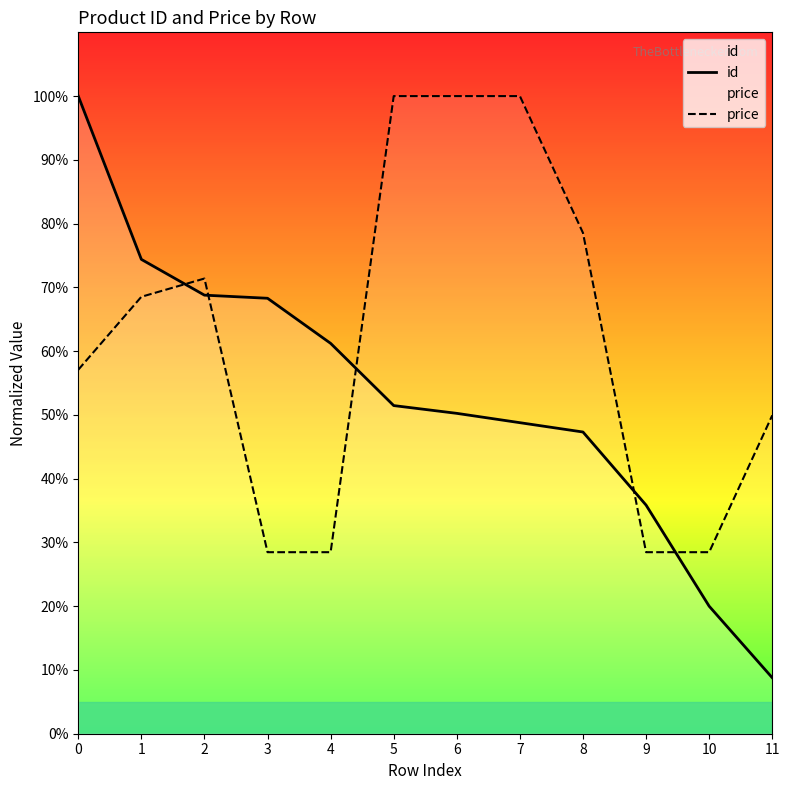

Where is the first local maximum for price?

2